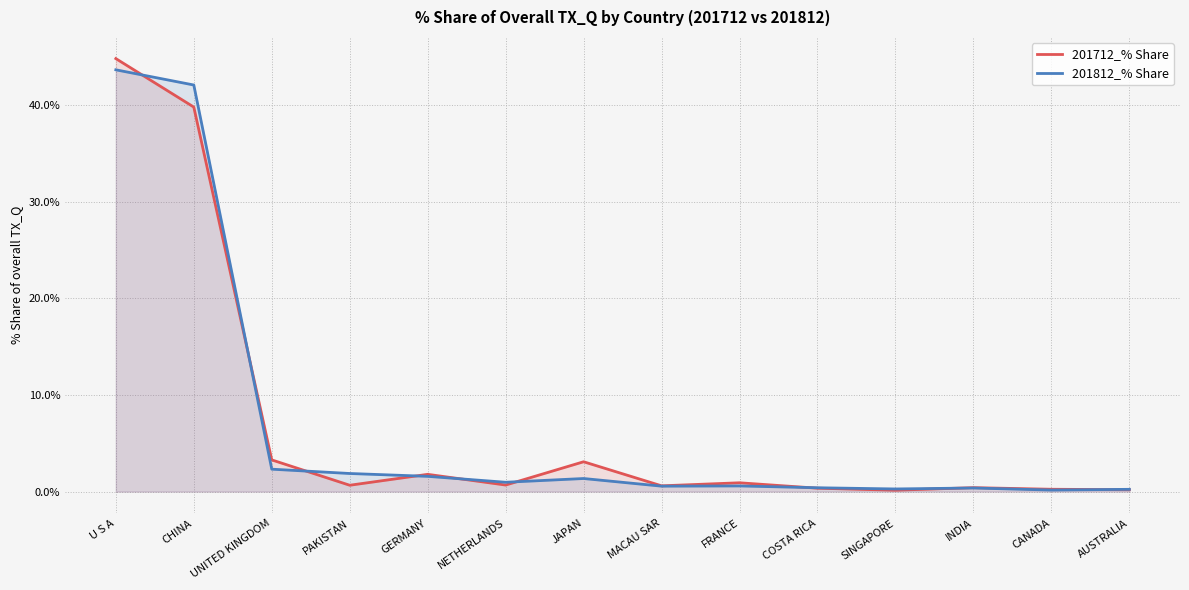

True or false: 201812_% Share has more than 1 points higher than both neighbors.

True